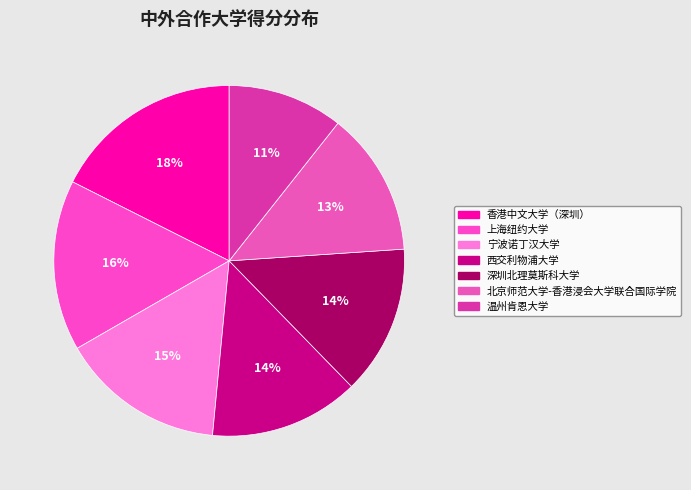

Does 上海纽约大学 represent more than half of the total?

No